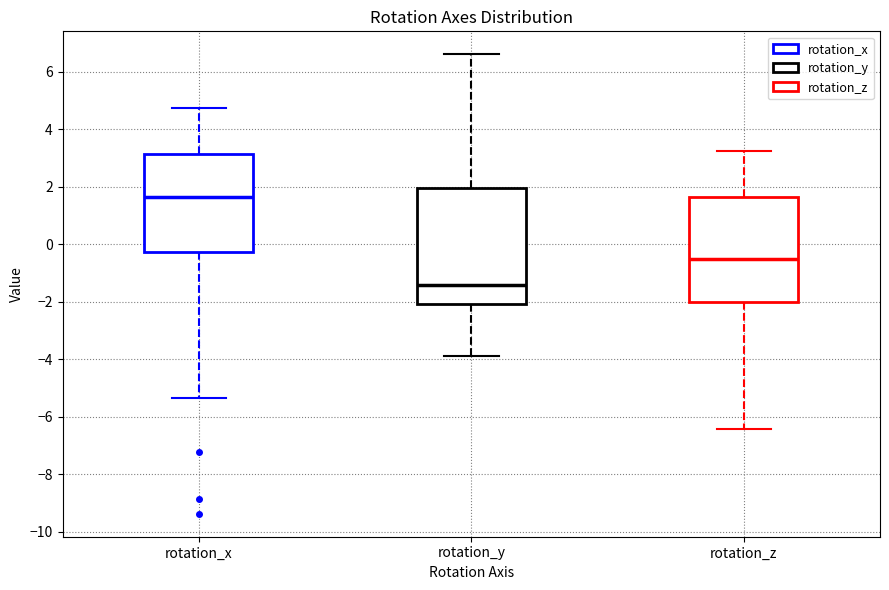

Where does the upper whisker of the box for rotation_y end on the y-axis? The values are not printed on the chart, so give them approximately, as read against the axis.

6.6